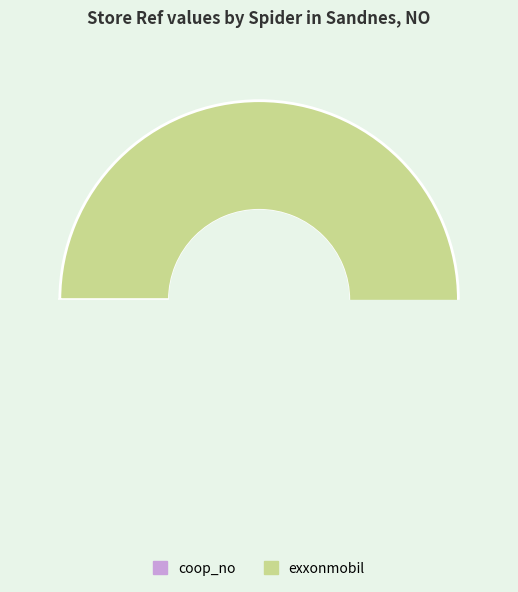

True or false: coop_no accounts for 0% of the total.

True